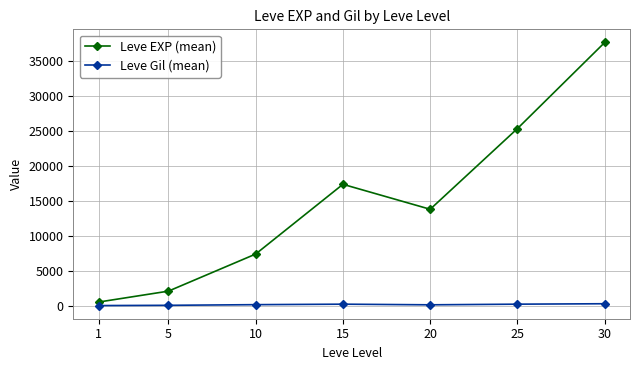

Does the chart have visible grid lines?

Yes